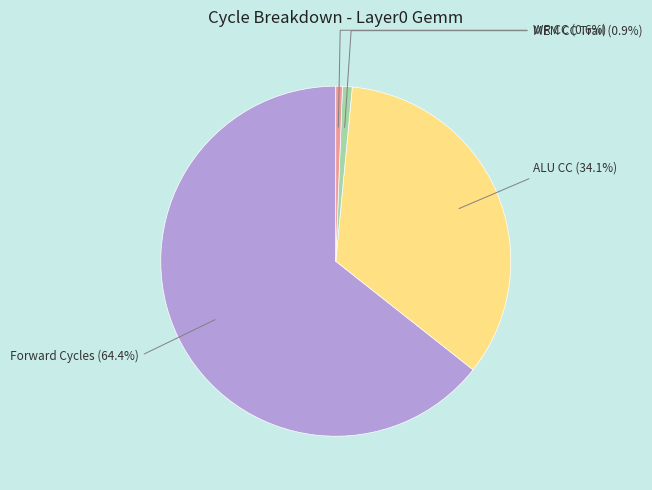

To the nearest percent, what is the average slice percentage?

25%